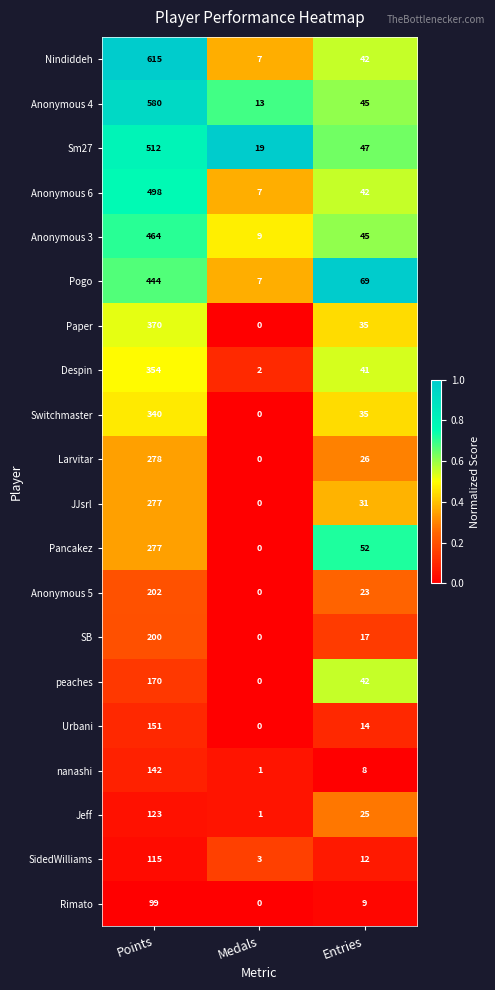

True or false: Jeff has a value of 214 at Points.

False